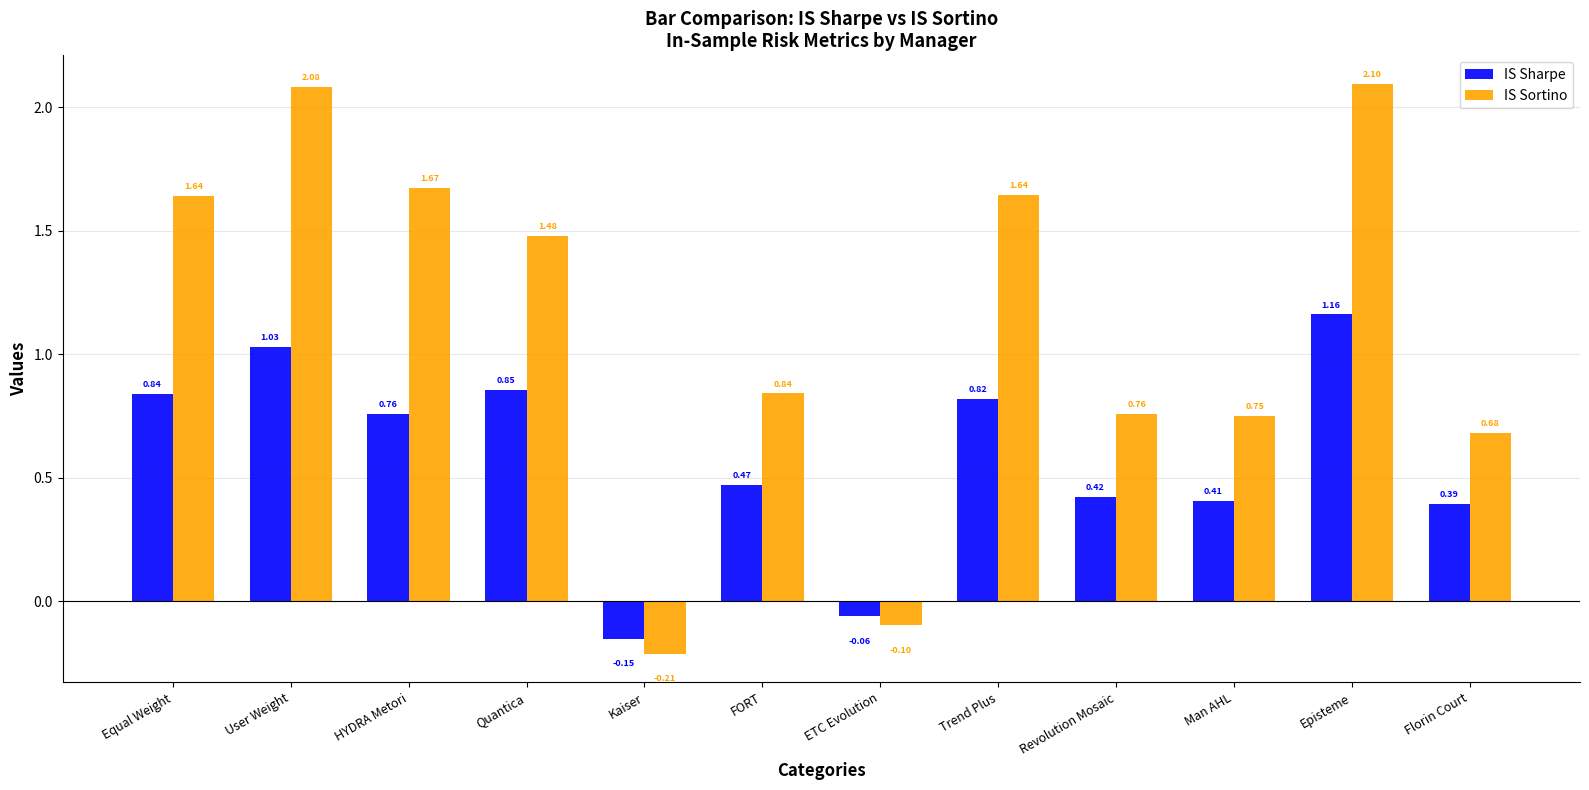

What is the label of the 3rd bar from the right?

Man AHL